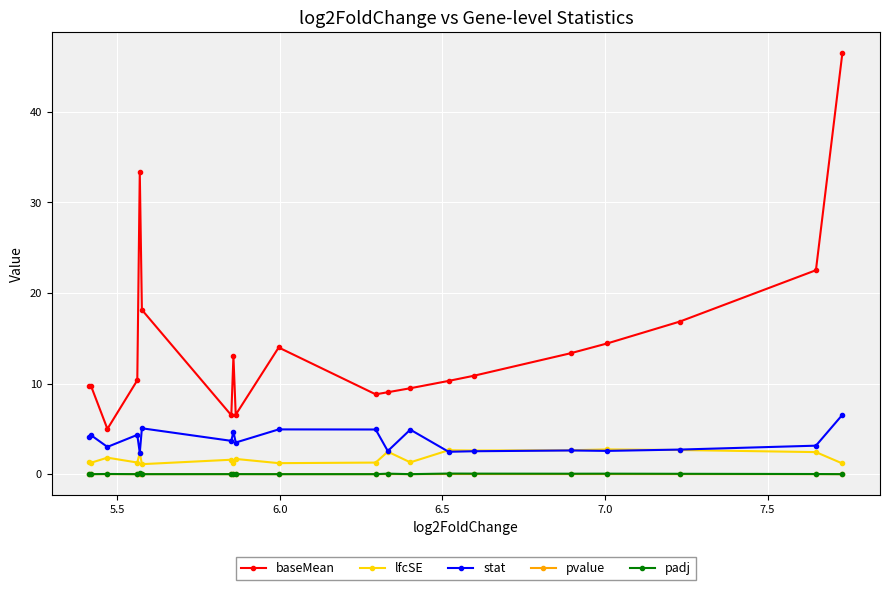

True or false: pvalue and padj cross at least once.

False